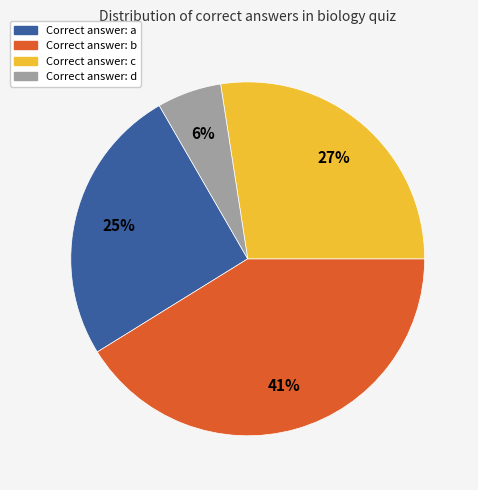

To the nearest percent, what is the average slice percentage?

25%